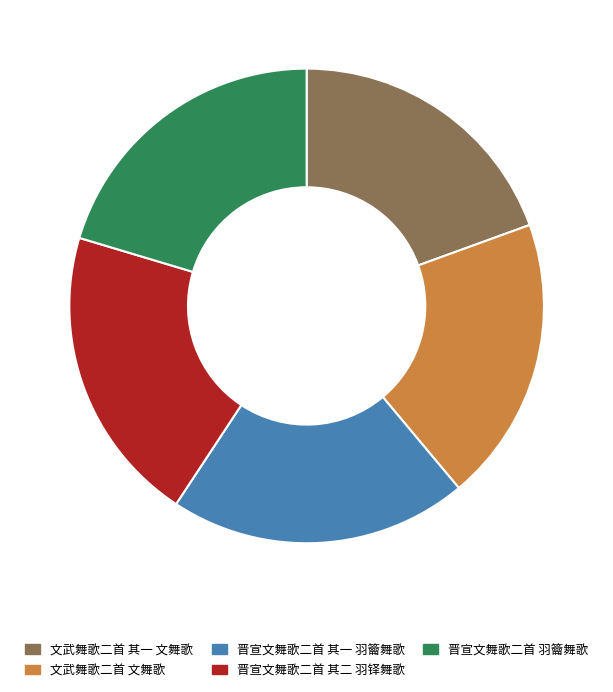

The 晋宣文舞歌二首 其二 羽铎舞歌 slice represents 20% of the pie. True or false?

True